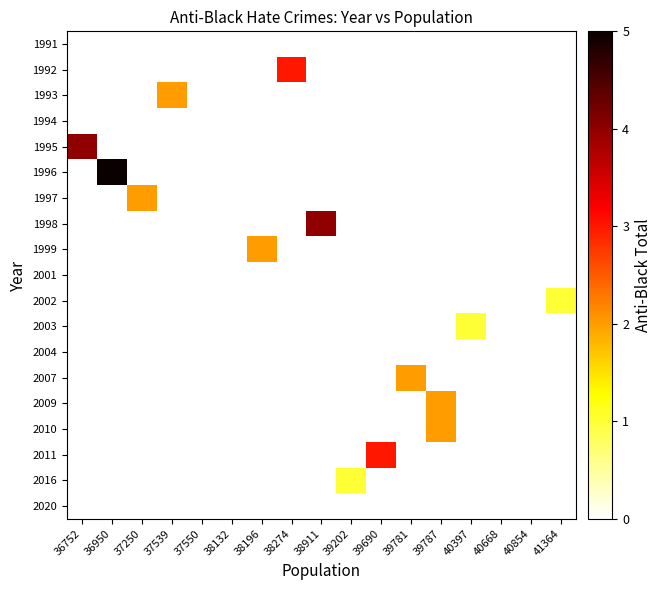

Count the number of data series in this chart.

19